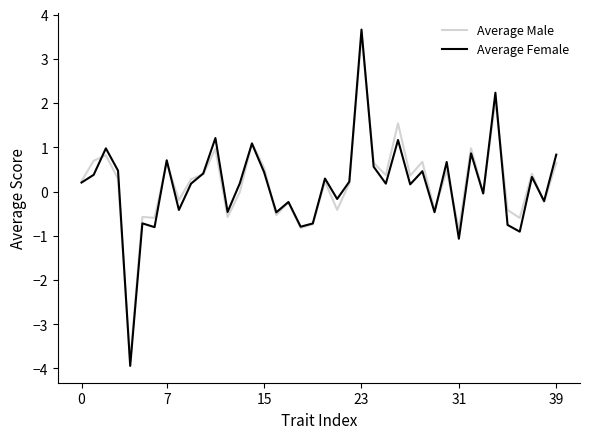

Which series ends up on top after the final intersection of Average Male and Average Female?

Average Female